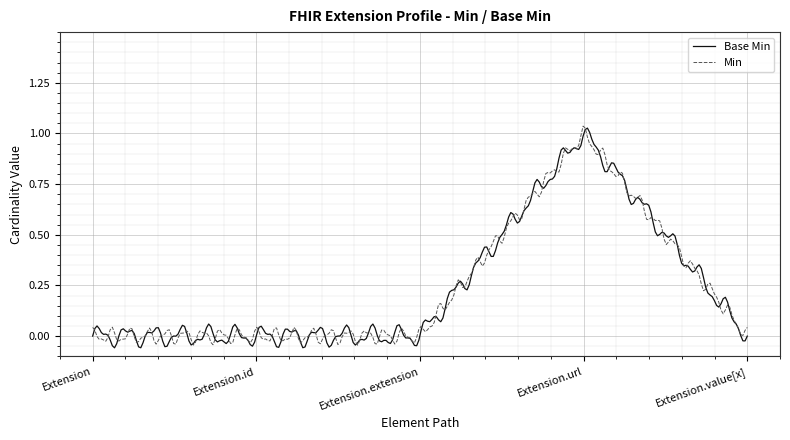

What is the label of the 3rd point from the left?

Extension.extension